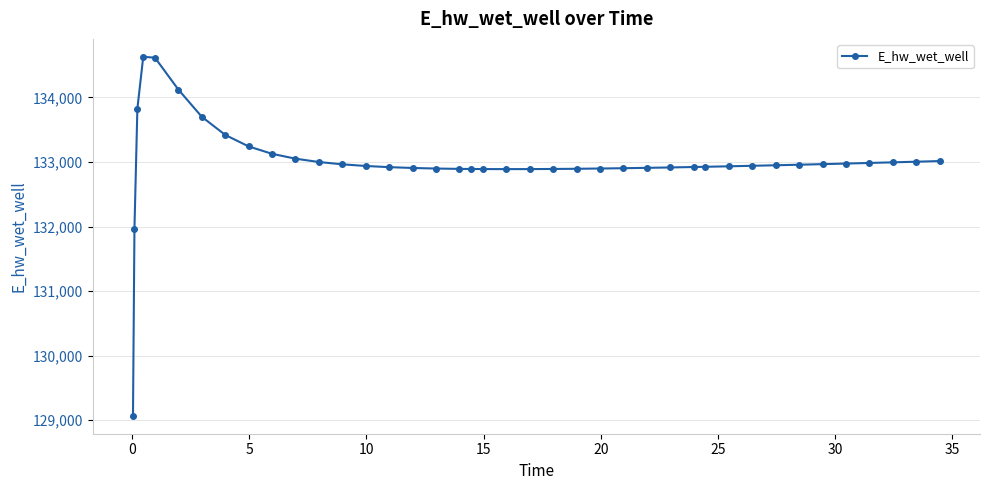

What is the value of the 27th point from the left?

132908.0